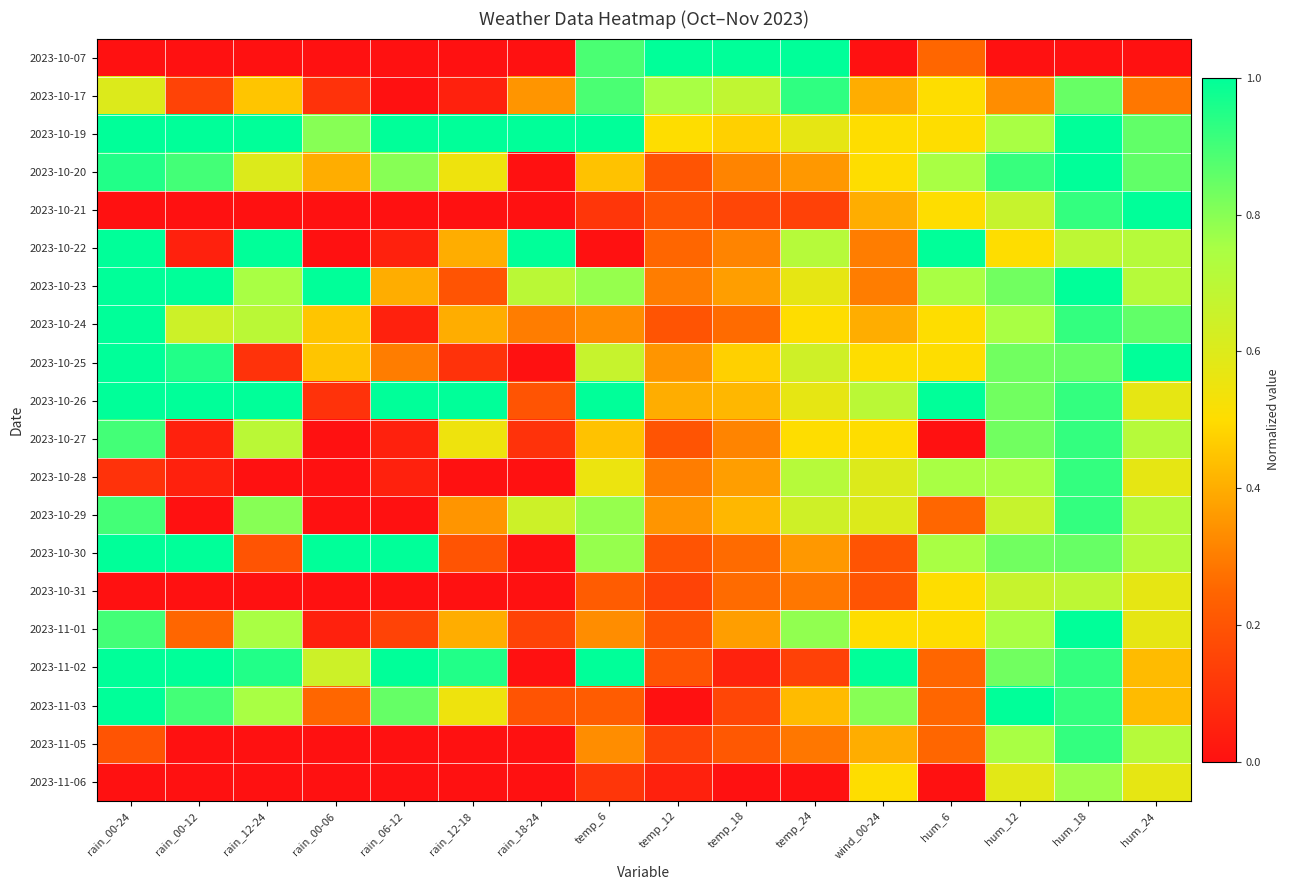

What is the total value across all series at temp_6?

10.9